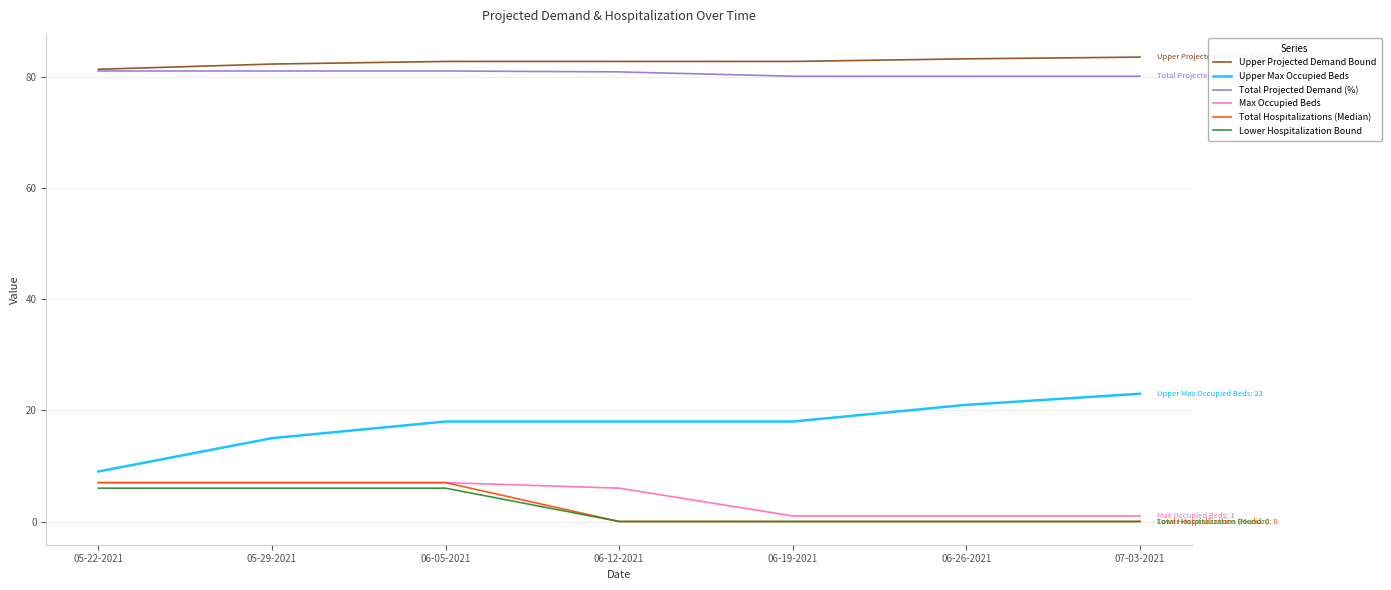

How many Max Occupied Beds values are between 1 and 7?

7